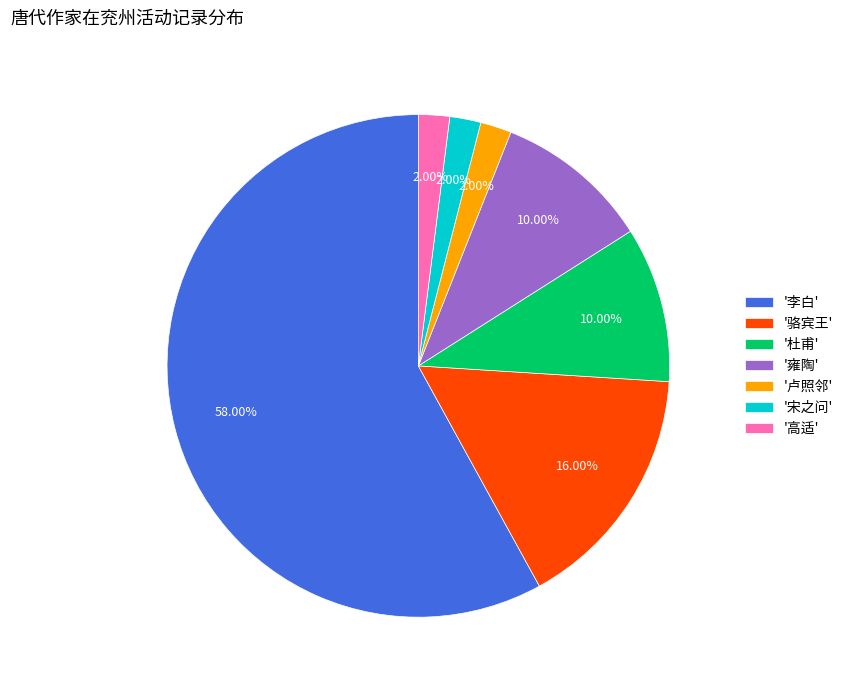

What is the ratio of the value at '李白' to the value at '卢照邻'?

29.0